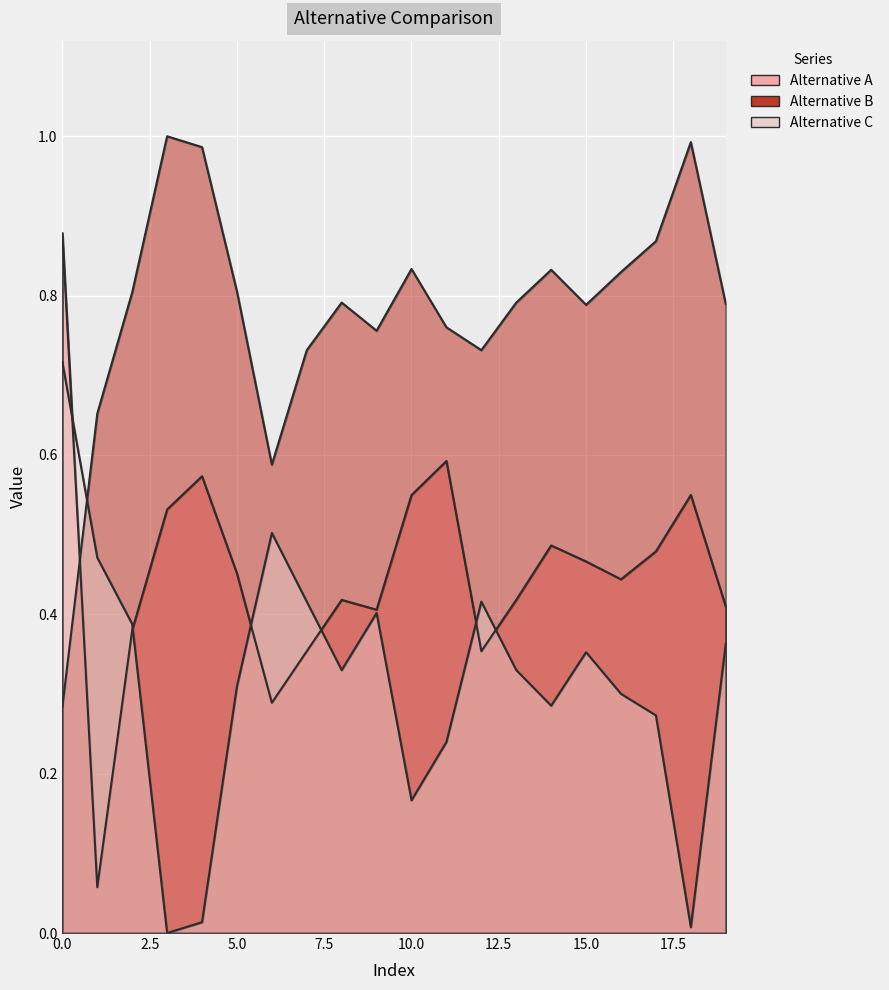

How many interior local valleys does the Alternative C series have?

5